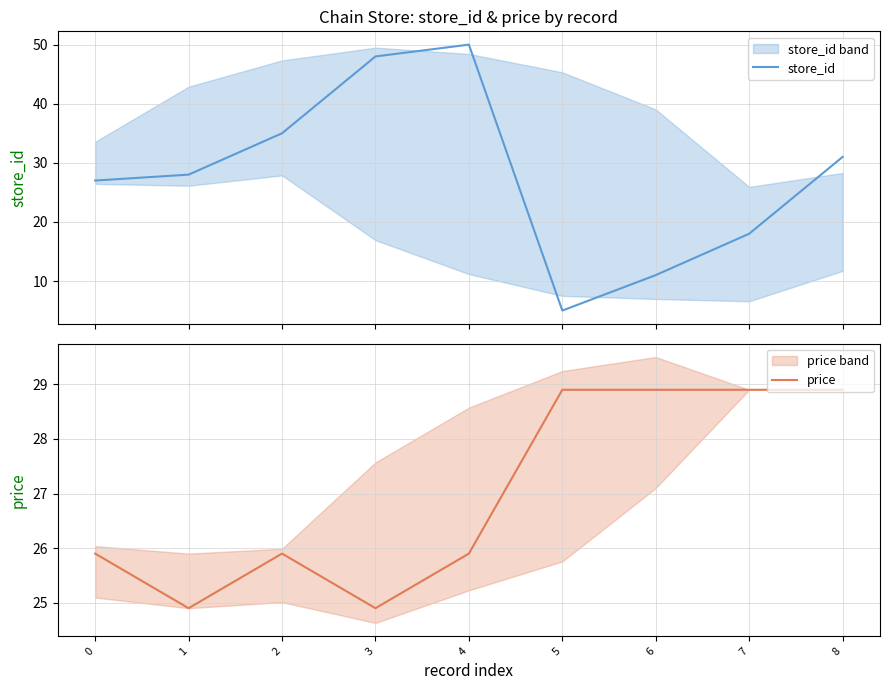

Is the value of store_id at 1 greater than the value of price at 1?

Yes